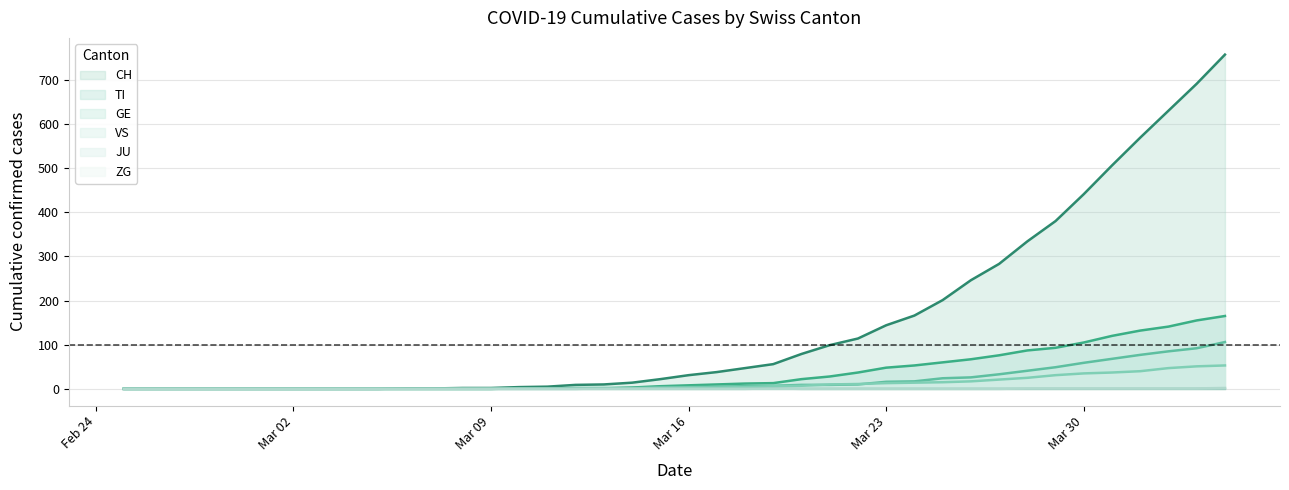

Reading left to right, transcribe all the data shown in this chart.

CH: 0	0	0	0	0	0	0	0	0	0	1	1	2	2	4	5	9	10	14	22	31	38	47	56	79	99	114	144	166	201	246	283	334	380	441	506	569	630	691	757
TI: 0	0	0	0	0	0	0	0	0	0	0	0	0	0	1	1	1	1	3	6	8	10	12	13	22	28	37	48	53	60	67	76	87	93	105	120	132	141	155	165
GE: 0	0	0	0	0	0	0	0	0	0	0	0	0	0	1	1	2	2	2	4	4	5	6	7	9	9	10	16	17	24	26	33	41	49	59	68	77	85	92	106
JU: 0	0	0	0	0	0	0	0	0	0	0	0	0	0	0	0	0	0	0	0	0	0	0	1	0	0	0	0	0	0	0	0	0	0	0	0	0	0	0	0
VS: 0	0	0	0	0	0	0	0	0	0	0	0	0	0	0	0	0	1	1	2	3	3	4	6	7	10	11	13	14	15	17	21	25	31	35	37	40	47	51	53
ZG: 0	0	0	0	0	0	0	0	0	0	0	0	0	0	0	0	0	0	0	0	0	0	0	0	0	0	0	0	0	0	0	0	1	1	1	1	1	1	1	2